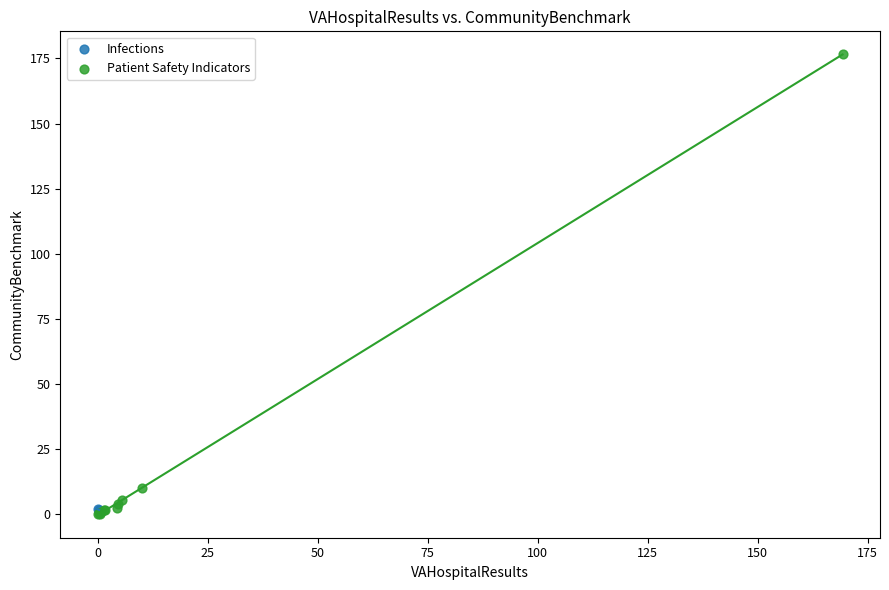

What are all the series names shown in the legend?

Infections, Patient Safety Indicators